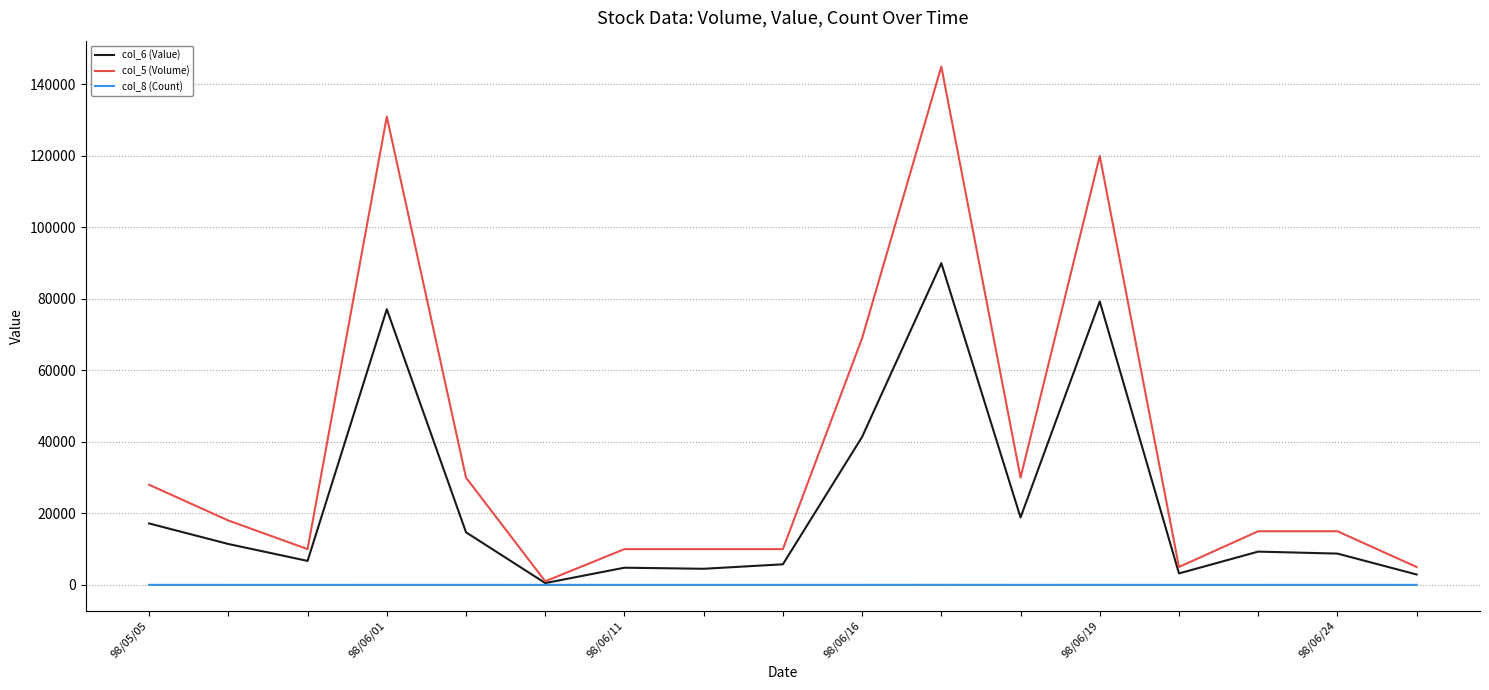

Rank the series by their average value, from lowest to highest.

col_8 (Count), col_6 (Value), col_5 (Volume)